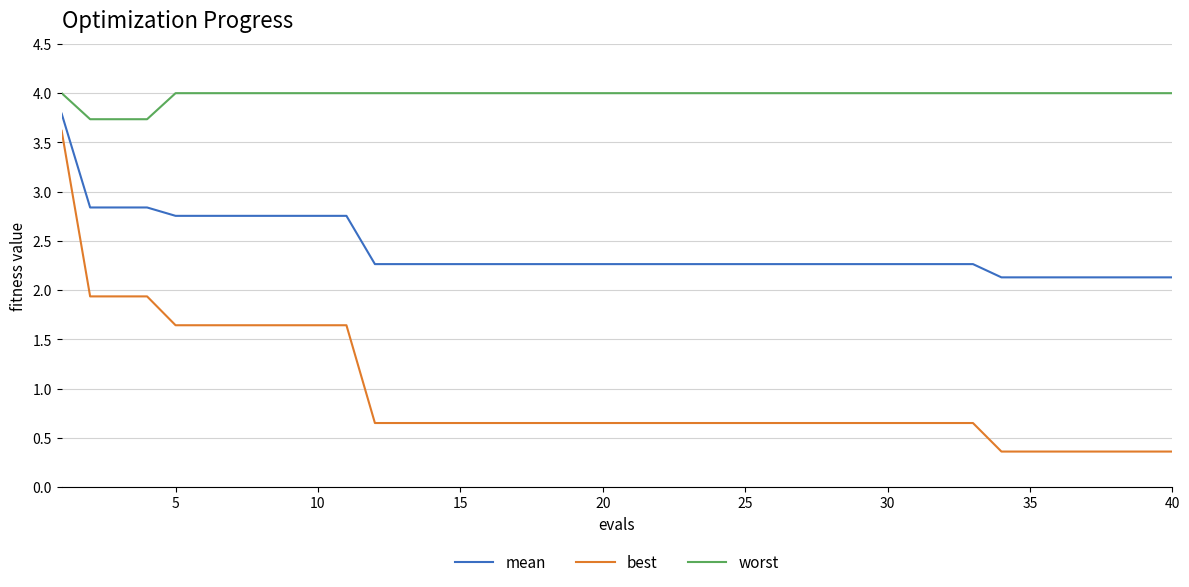

Rank the series by their average value, from lowest to highest.

best, mean, worst